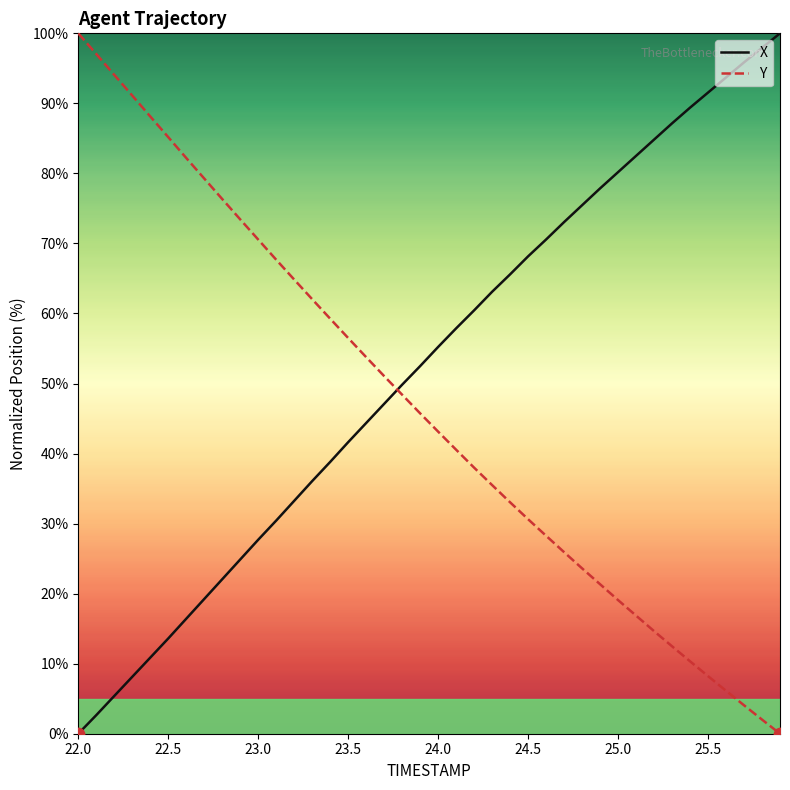

Which series has the largest total across all categories?

X